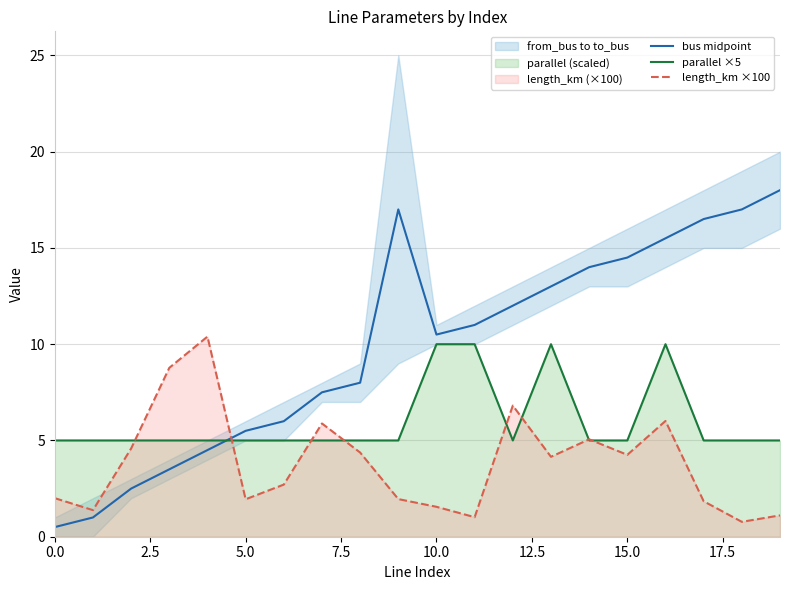

The length_km ×100 series shows 4.3 at 15.0. True or false?

True